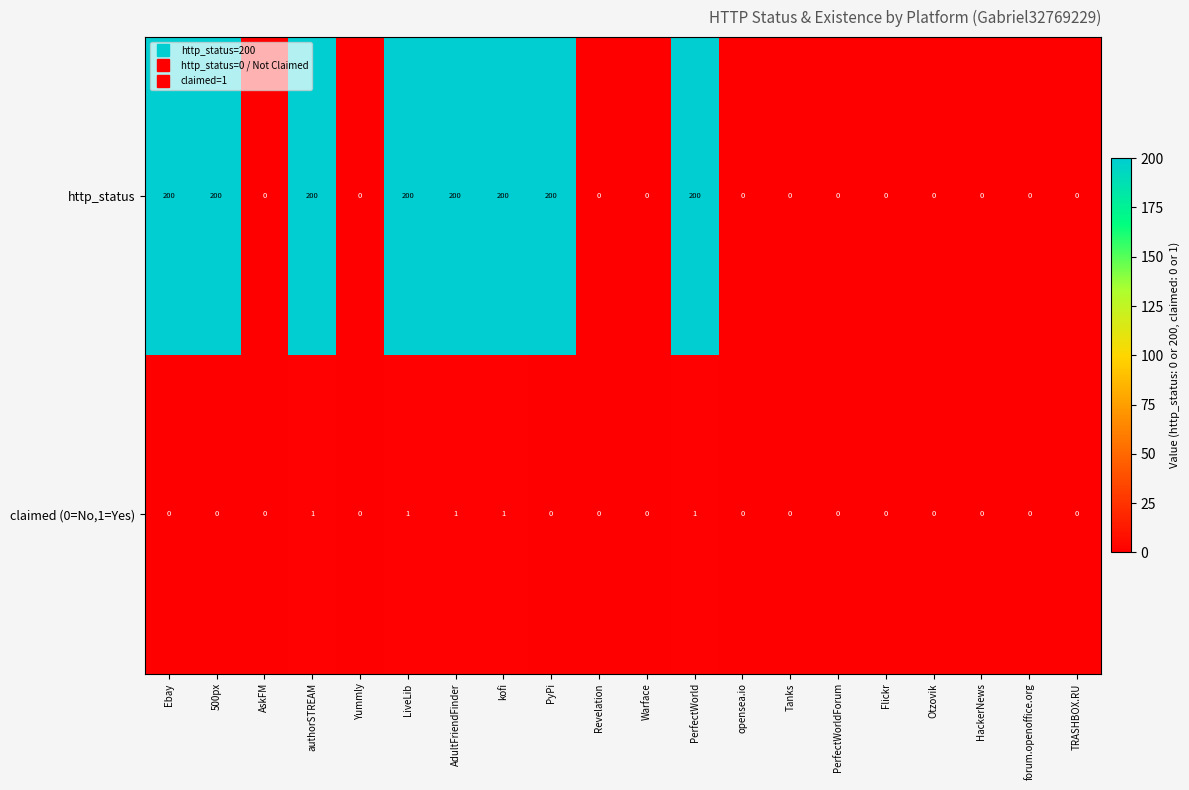

The value of http_status at Tanks is 0. True or false?

True